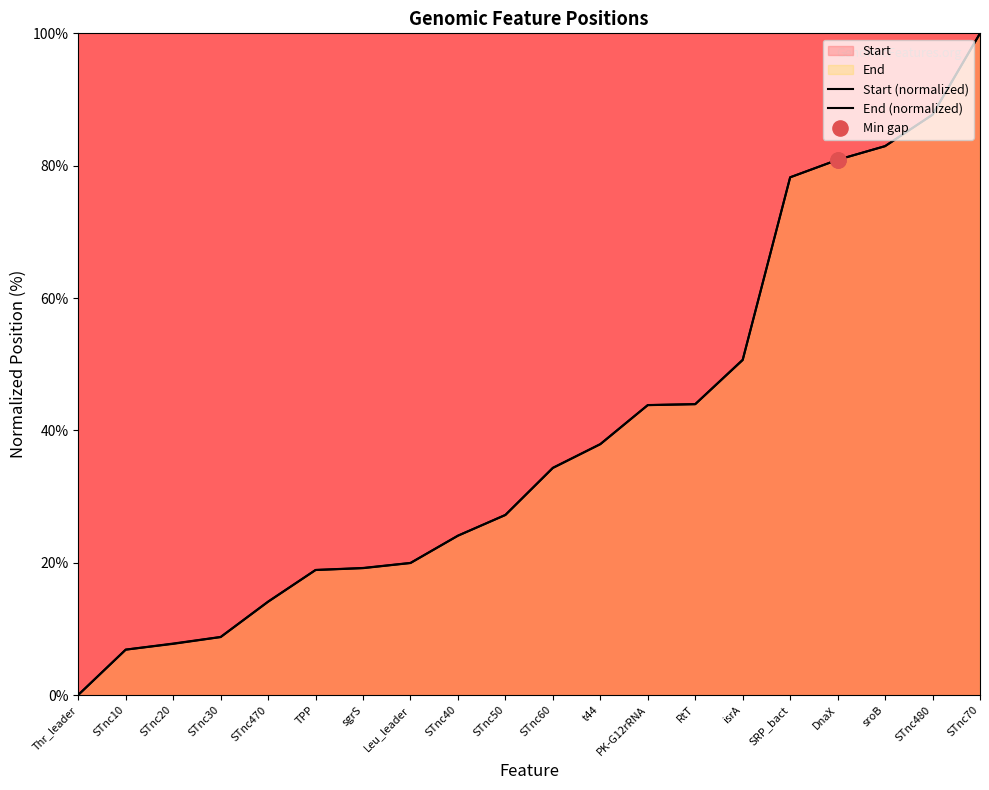

Is the value of Start (normalized) at TPP greater than the value of End (normalized) at RtT?

No